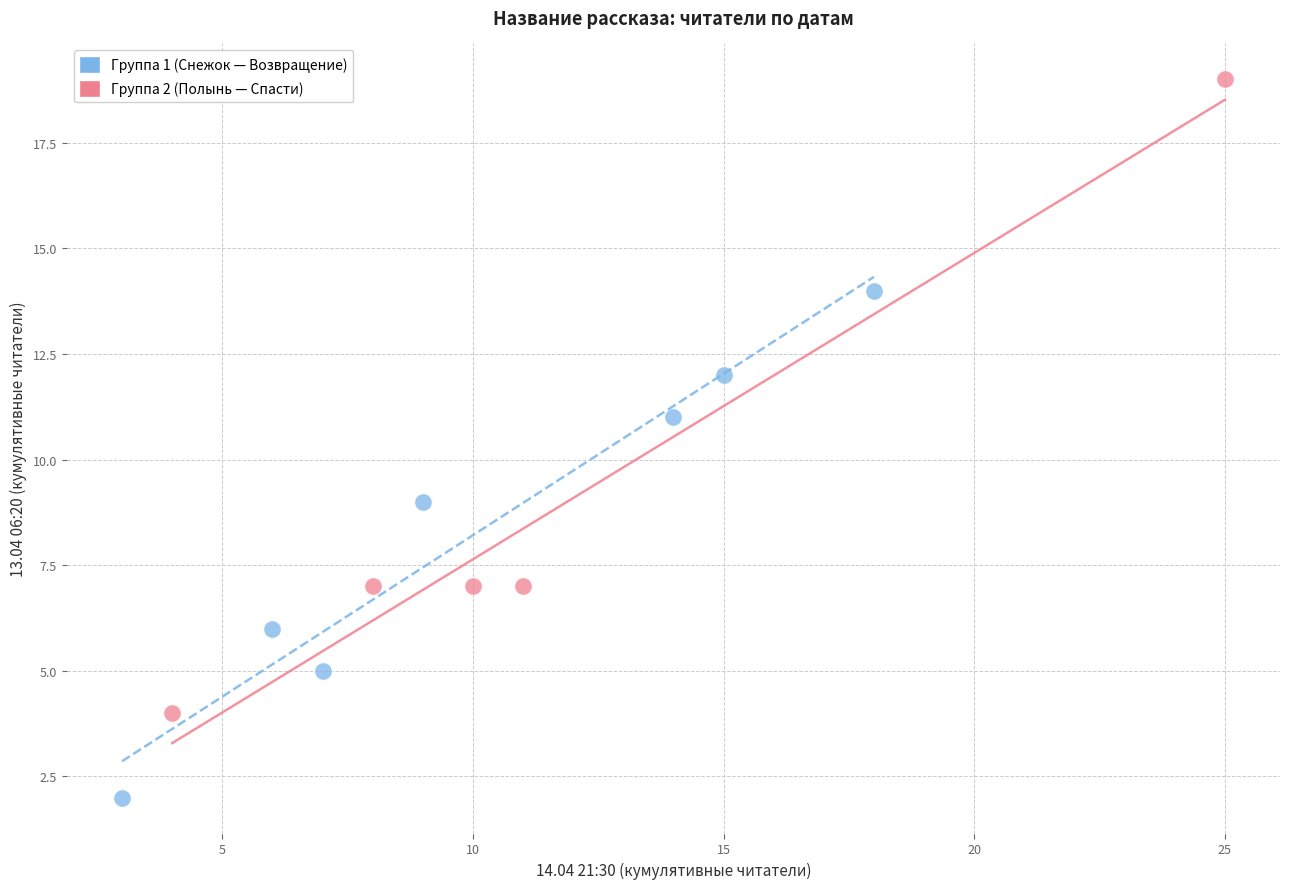

Which series reaches the minimum Y coordinate?

Группа 1 (Снежок — Возвращение)